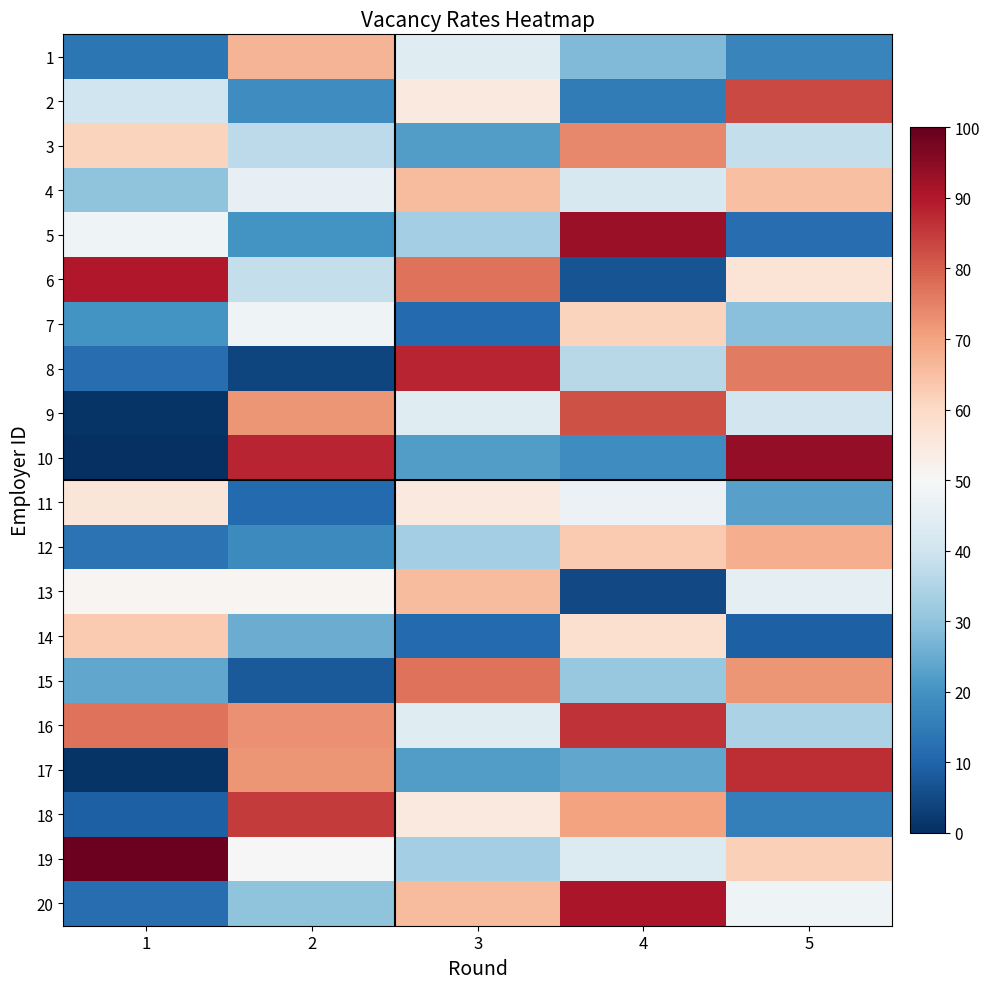

At which category does the chart reach its minimum across all series?

1